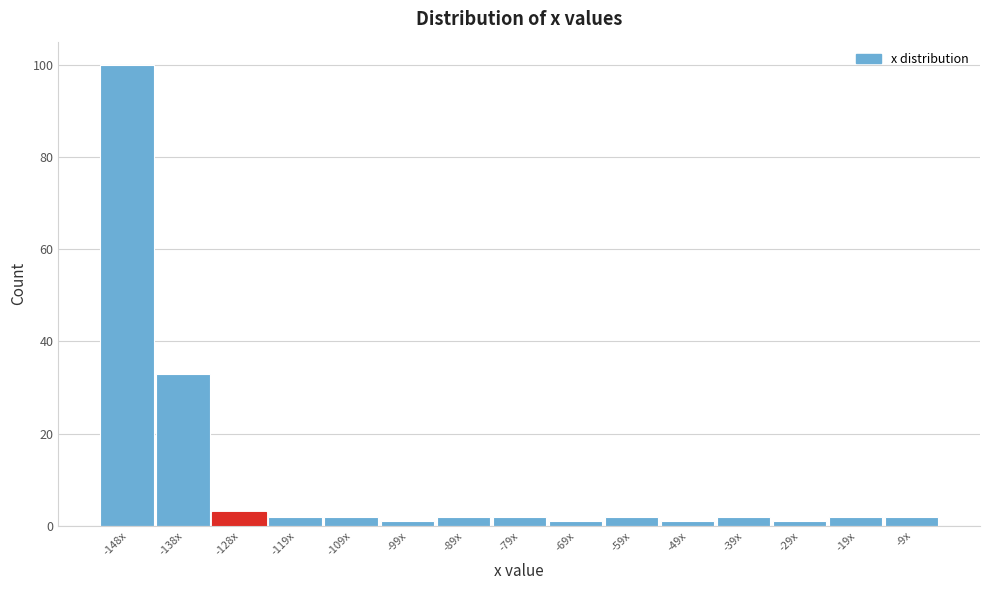

Reading left to right, transcribe all the data shown in this chart.

-148x=100	-138x=33	-128x=3	-119x=2	-109x=2	-99x=1	-89x=2	-79x=2	-69x=1	-59x=2	-49x=1	-39x=2	-29x=1	-19x=2	-9x=2